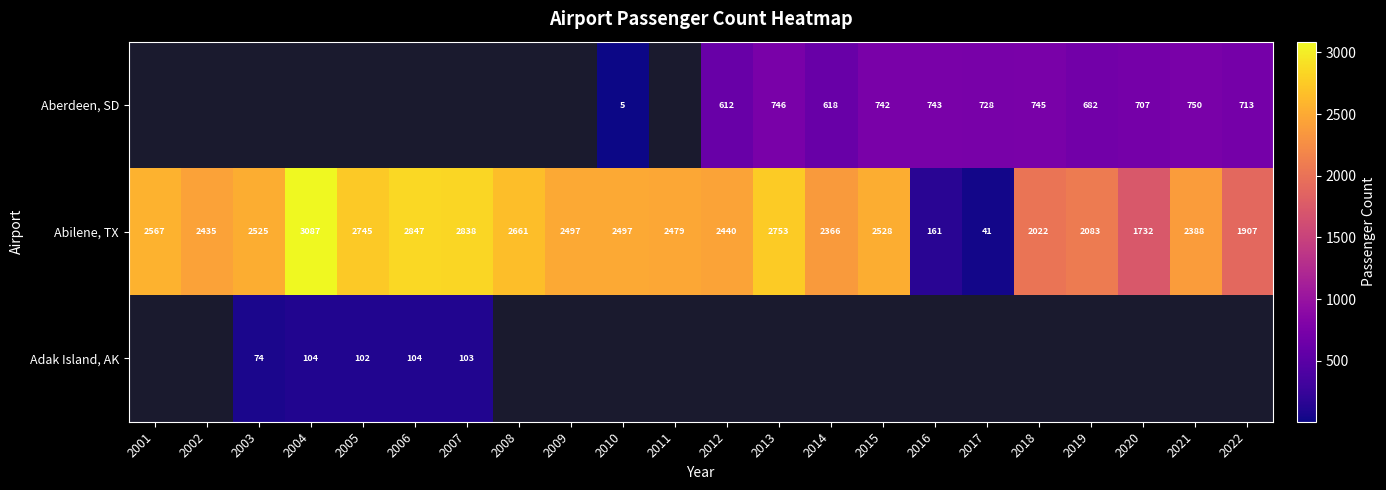

What is the difference between the maximum and minimum values in the Abilene, TX series?

3046